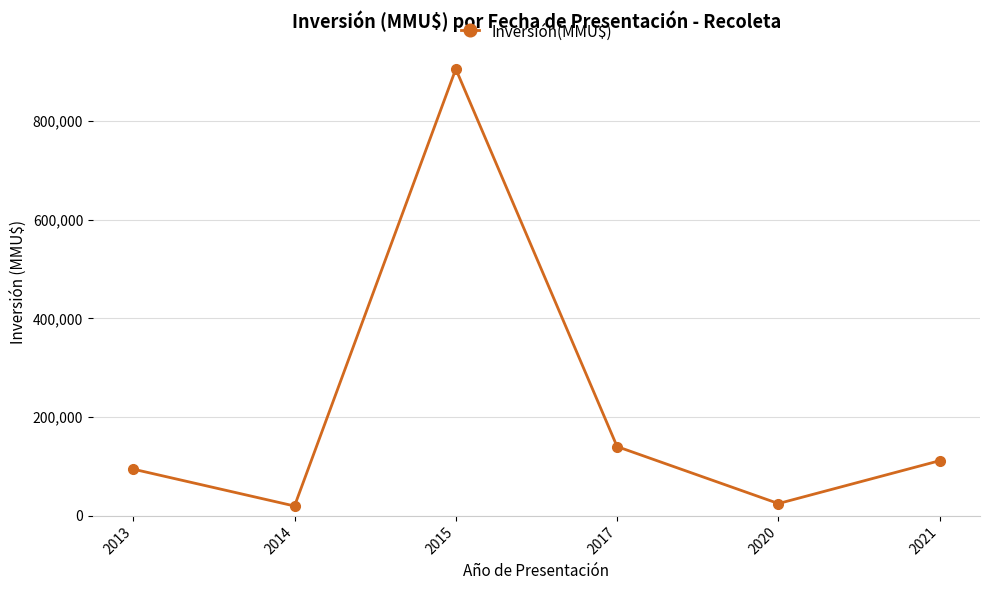

Reading left to right, transcribe all the data shown in this chart.

2013=94700	2014=20010	2015=905000	2017=140366	2020=25000	2021=111800